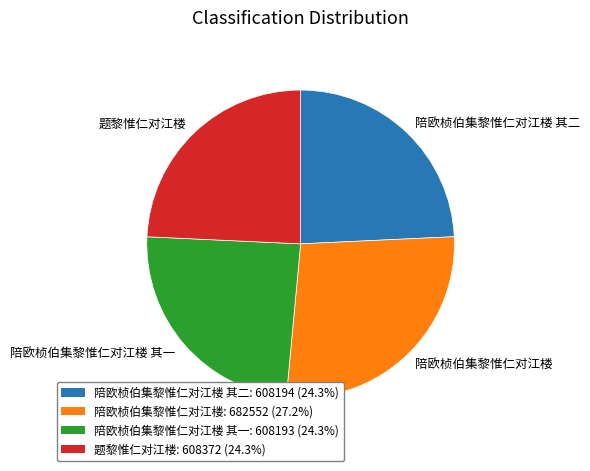

Approximately how many times larger is the value at 陪欧桢伯集黎惟仁对江楼 其二 compared to 题黎惟仁对江楼?

1.0